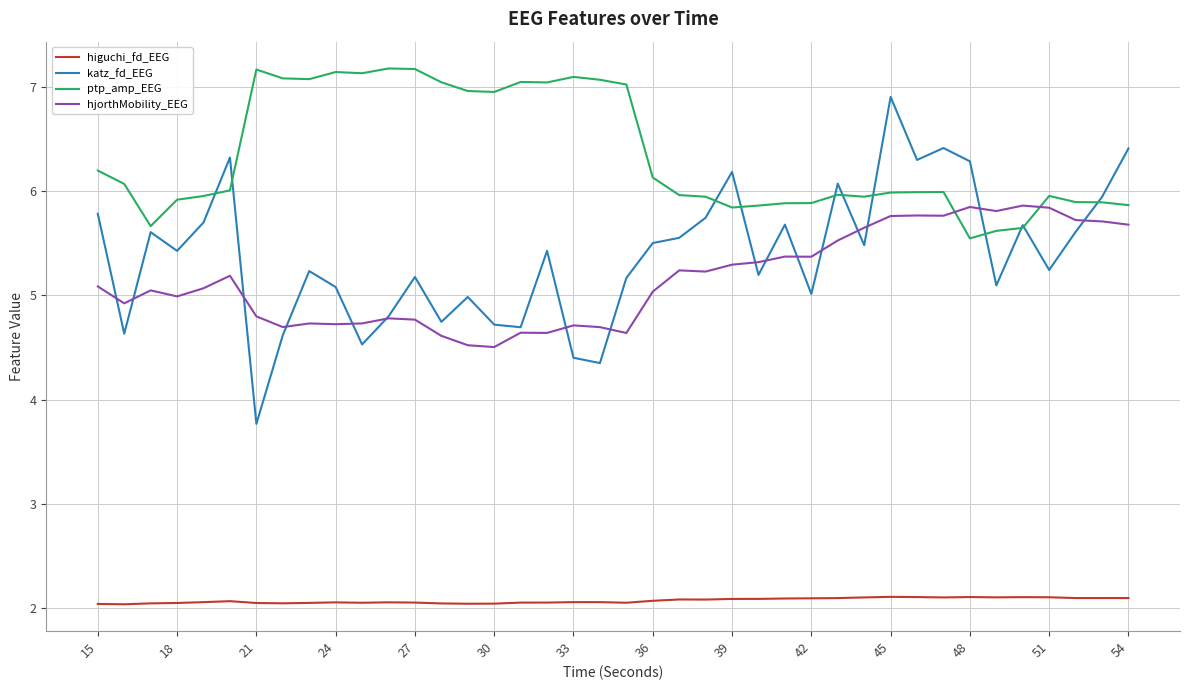

What is the difference between the maximum and minimum values in the hjorthMobility_EEG series?

1.4